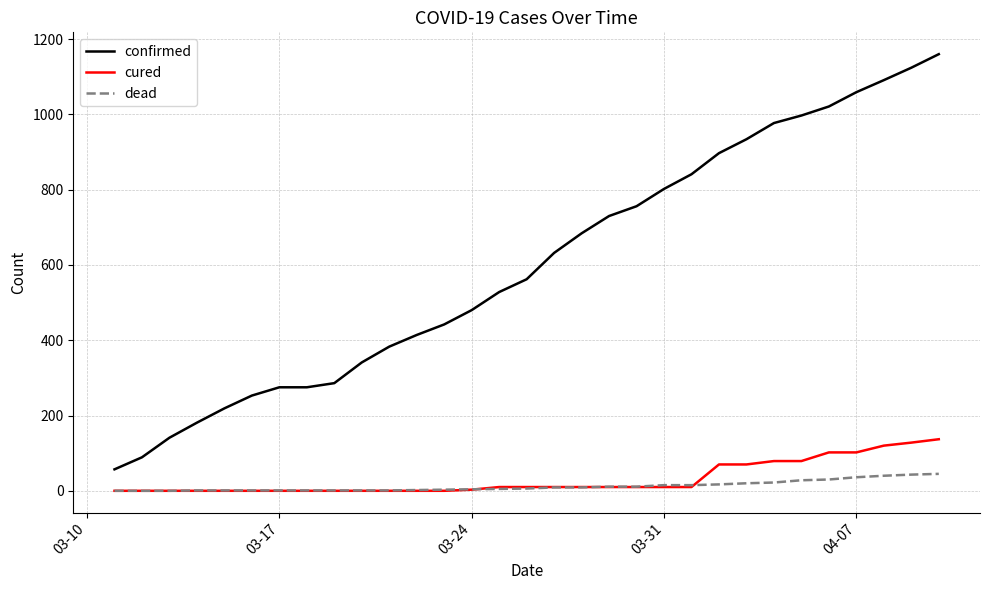

Which series has the widest spread of values?

confirmed